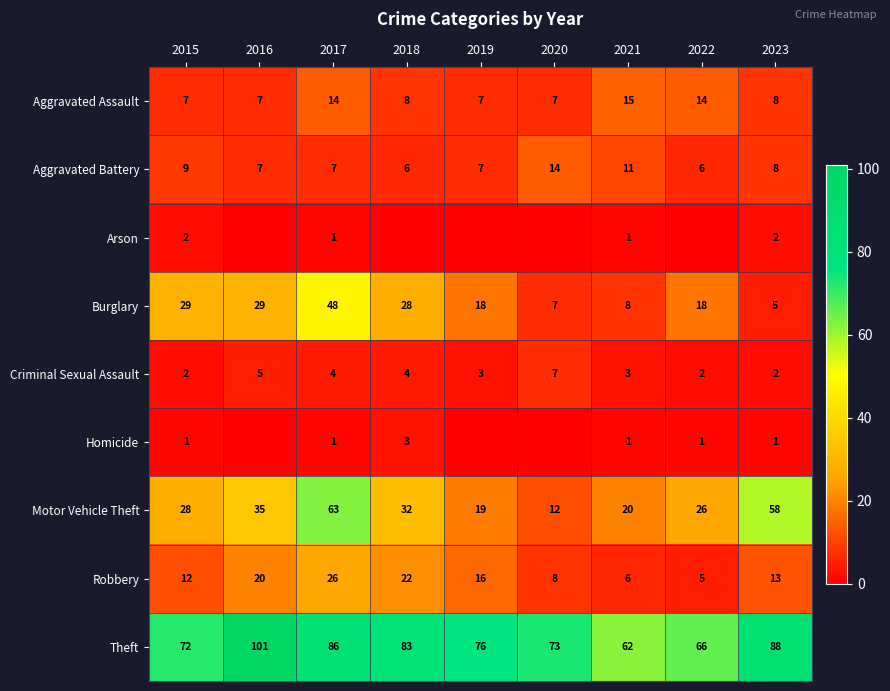

At which label does Motor Vehicle Theft reach its minimum?

2020